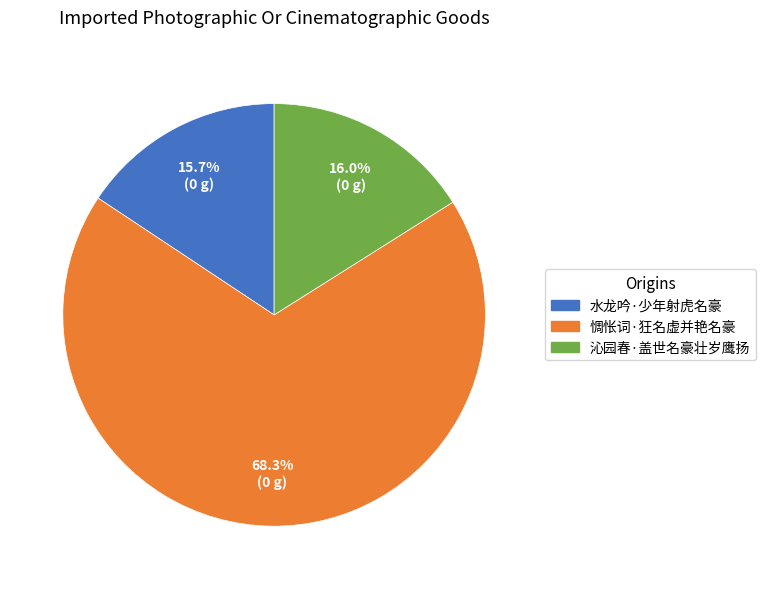

Between 惆怅词·狂名虚并艳名豪 and 沁园春·盖世名豪壮岁鹰扬, which is larger?

惆怅词·狂名虚并艳名豪